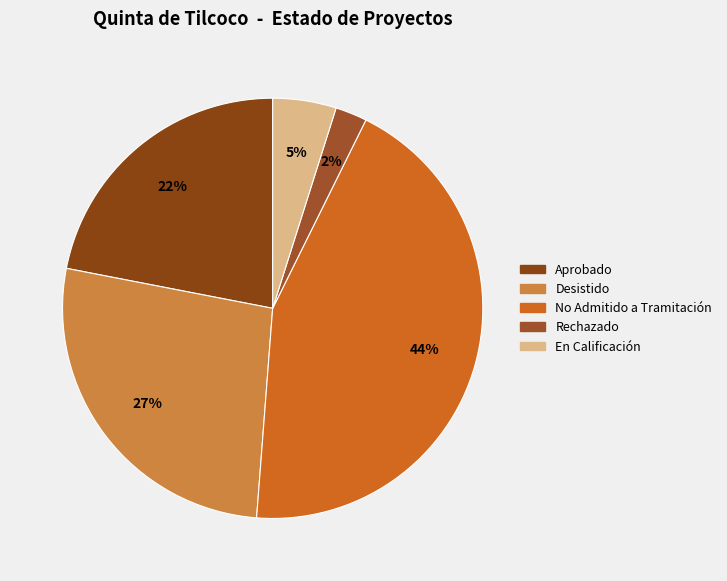

Which has a higher value, Desistido or En Calificación?

Desistido